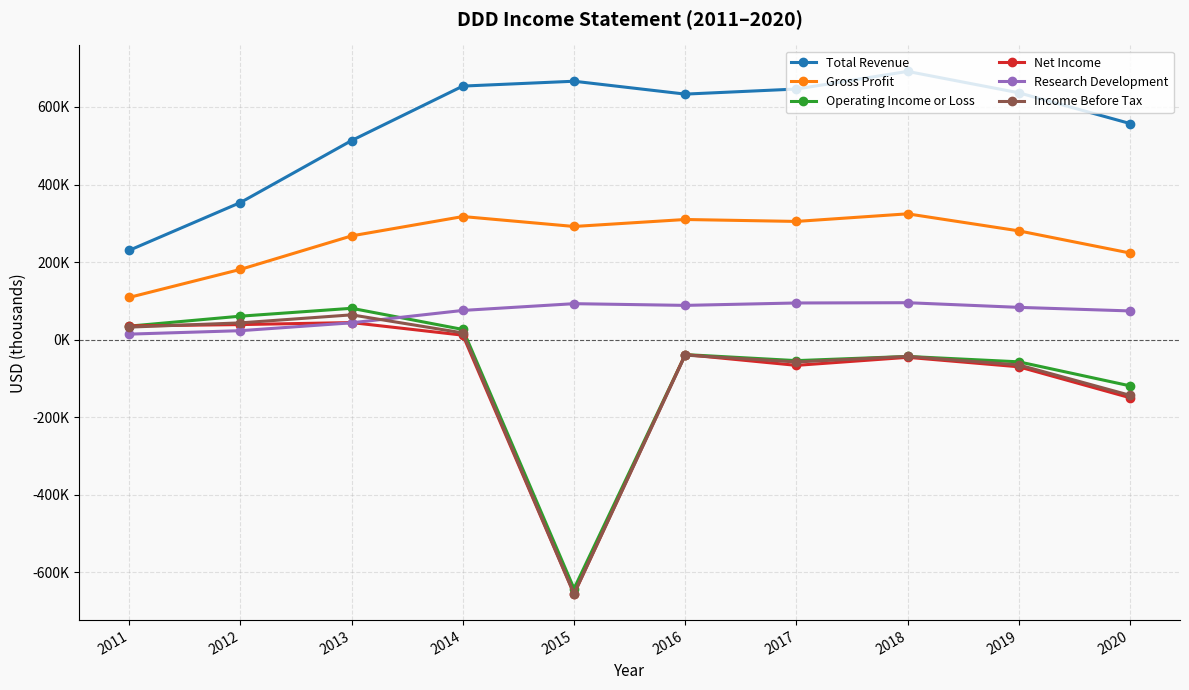

What is the total value across all series at 2014?

1101800